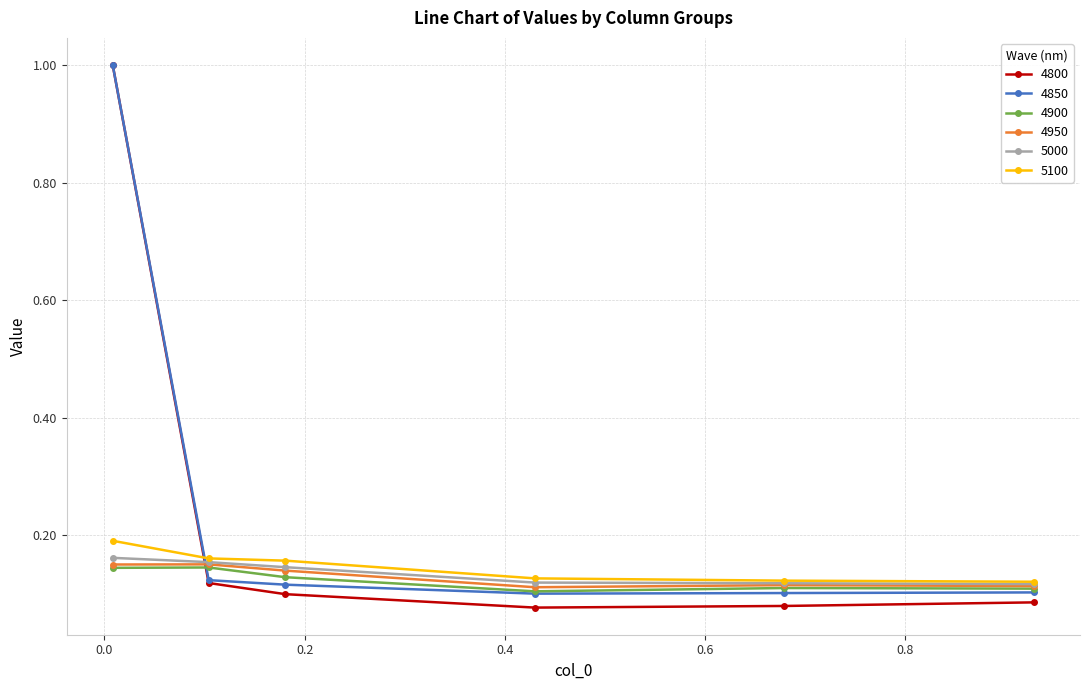

Which series has the widest spread of values?

4800